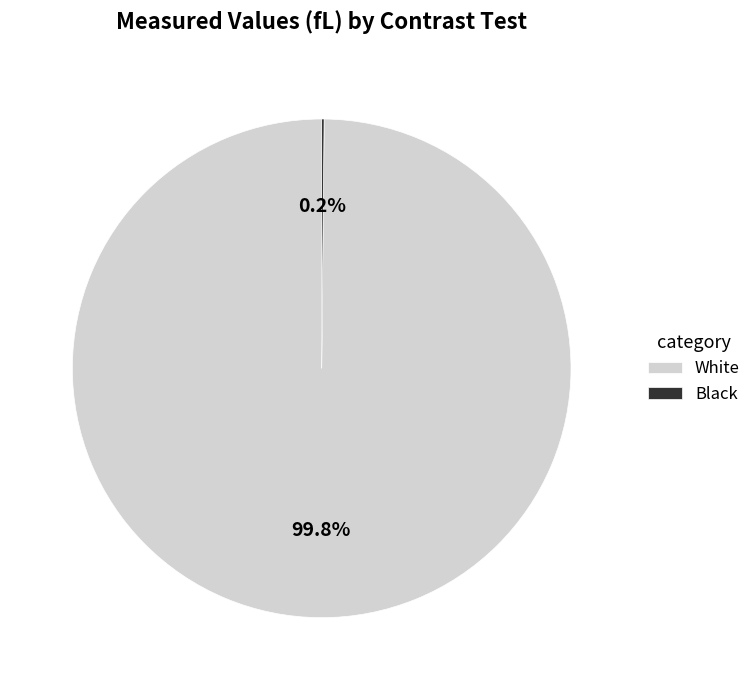

Which category accounts for the majority?

White